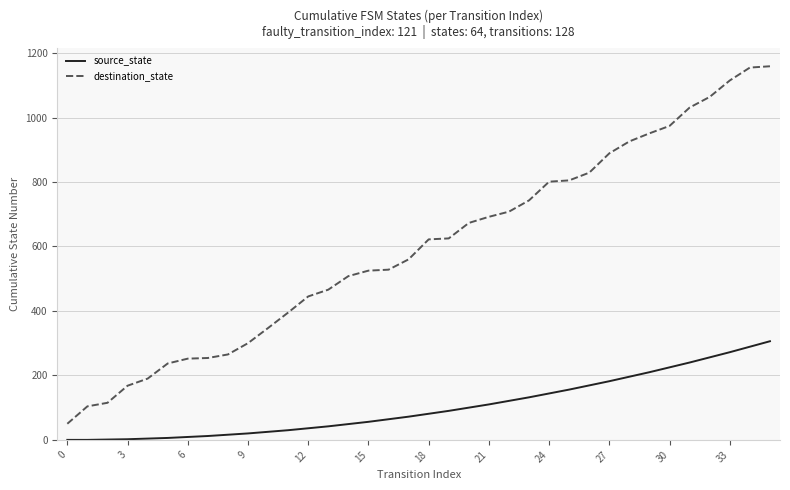

What is the lowest value of the destination_state series?

50